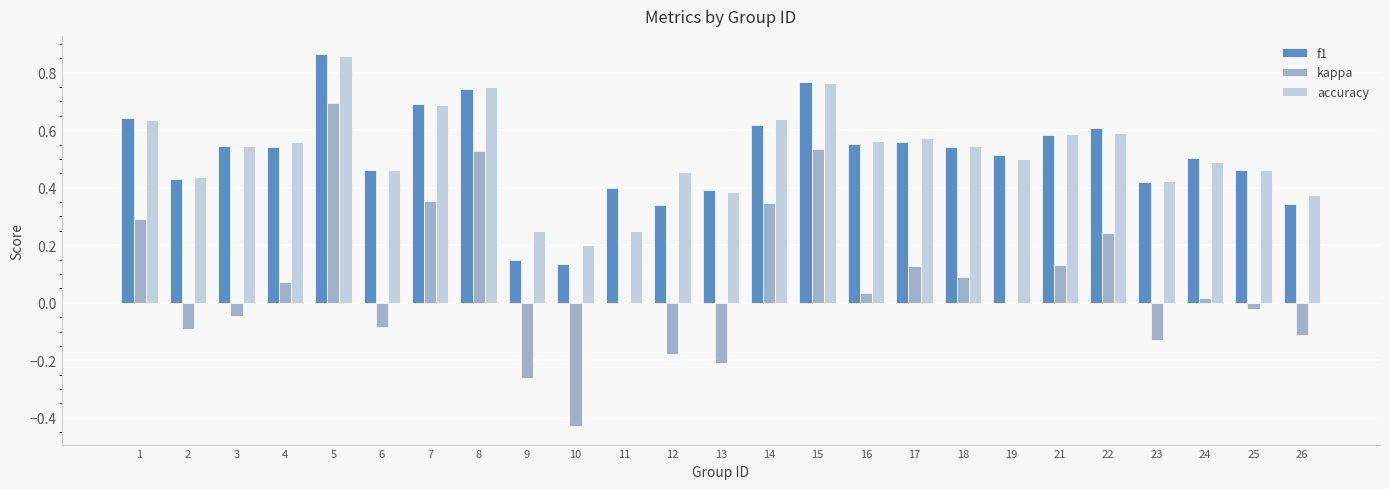

Is the value of accuracy at 9 greater than the value of f1 at 15?

No